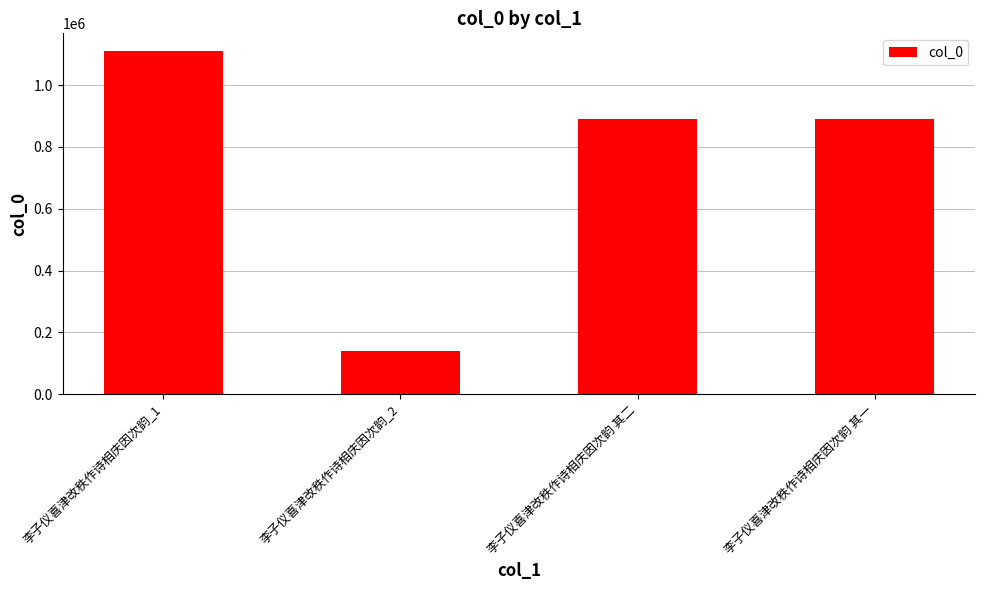

What is the maximum value shown in the chart?

1111728